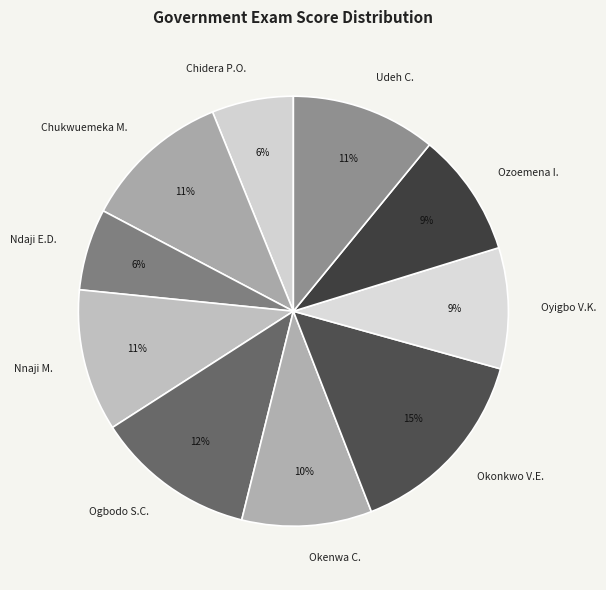

To the nearest percent, what is the average slice percentage?

10%